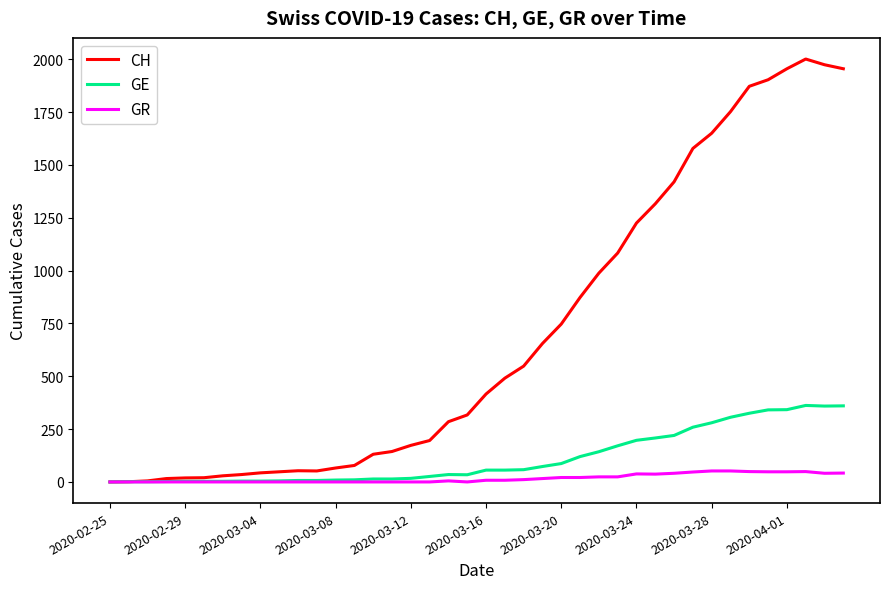

List the series in order of their peak value, lowest first.

GR, GE, CH